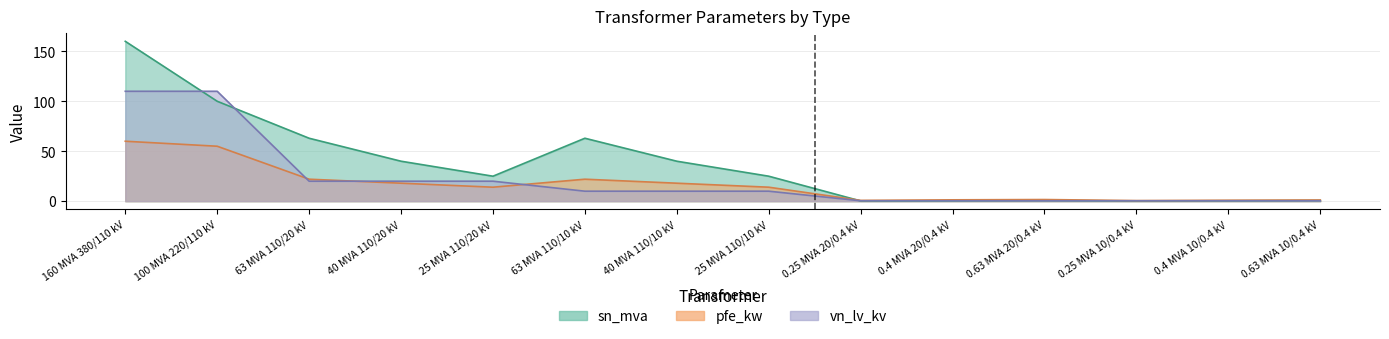

Rank the series at 100 MVA 220/110 kV from lowest to highest value.

pfe_kw, sn_mva, vn_lv_kv